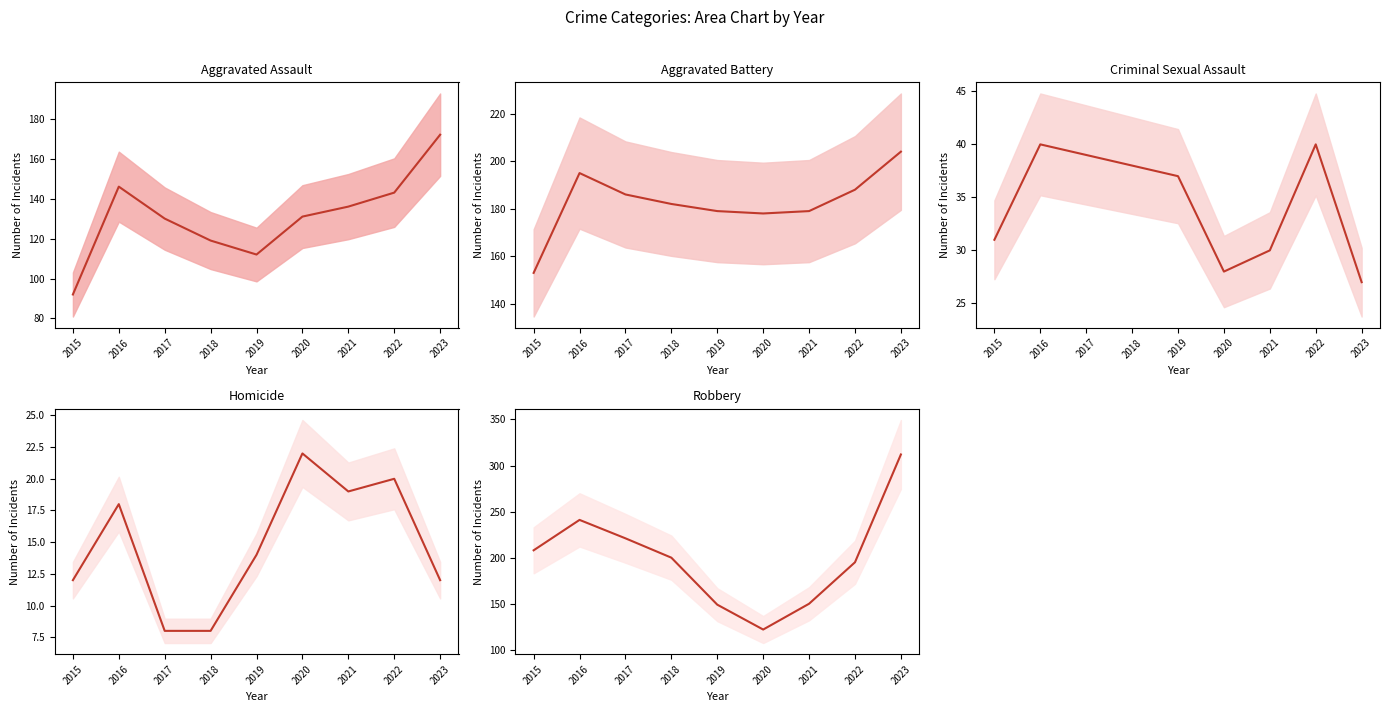

Is it true that Aggravated Battery equals 51 at 2021?

False